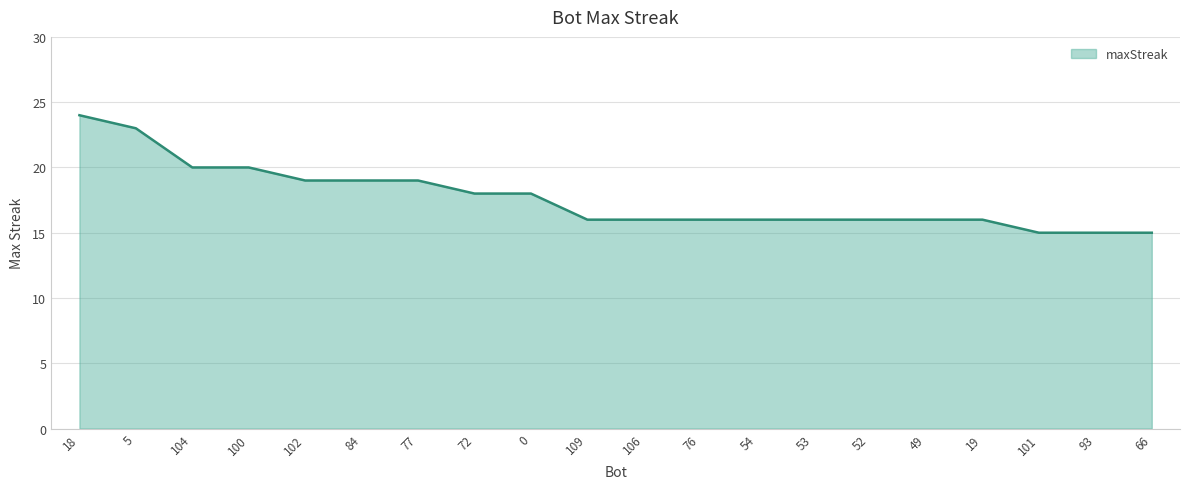

What position from the right is 109?

11